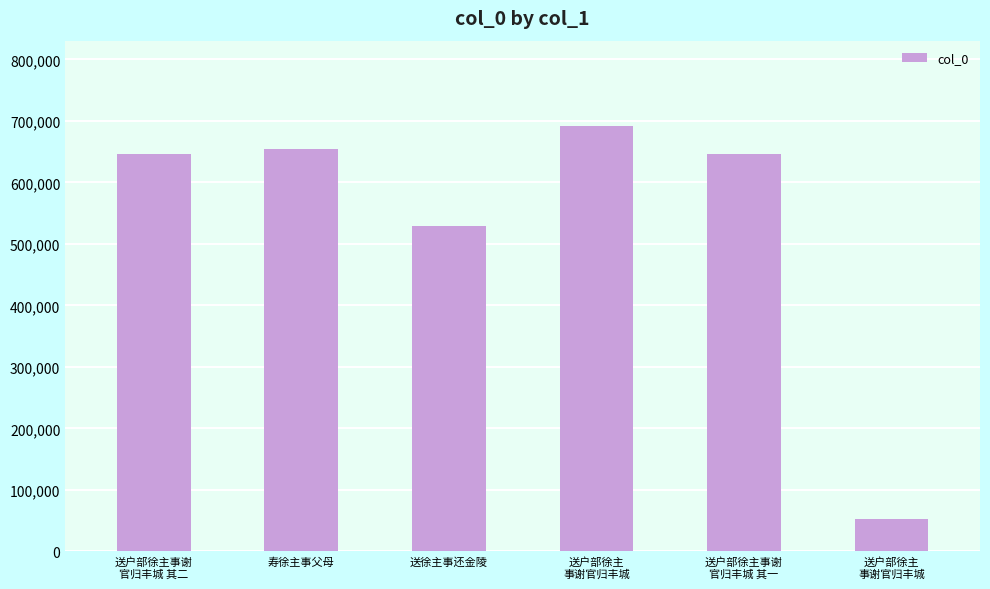

What is the difference between the second highest and second lowest values?

125982